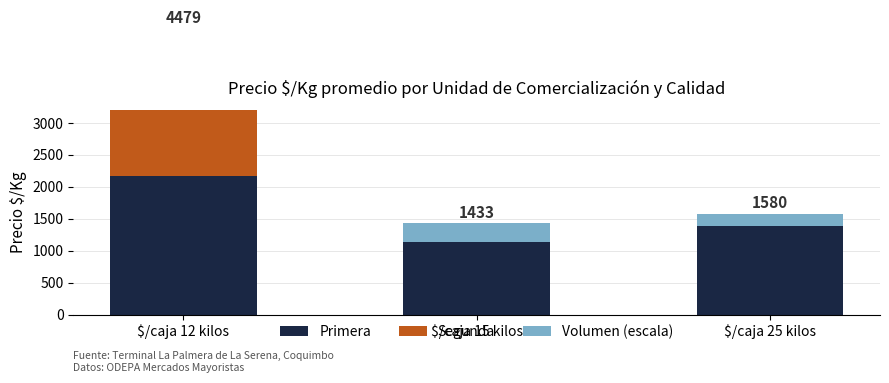

True or false: Segunda has a value of 0 at $/caja 25 kilos.

True